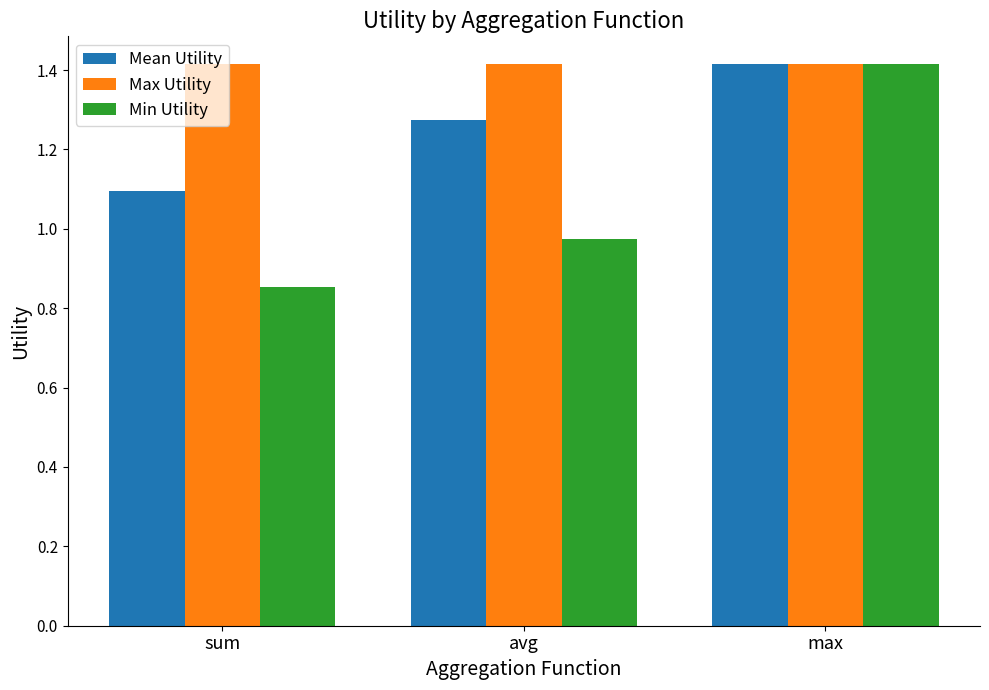

Which series changed the most between sum and avg?

Mean Utility